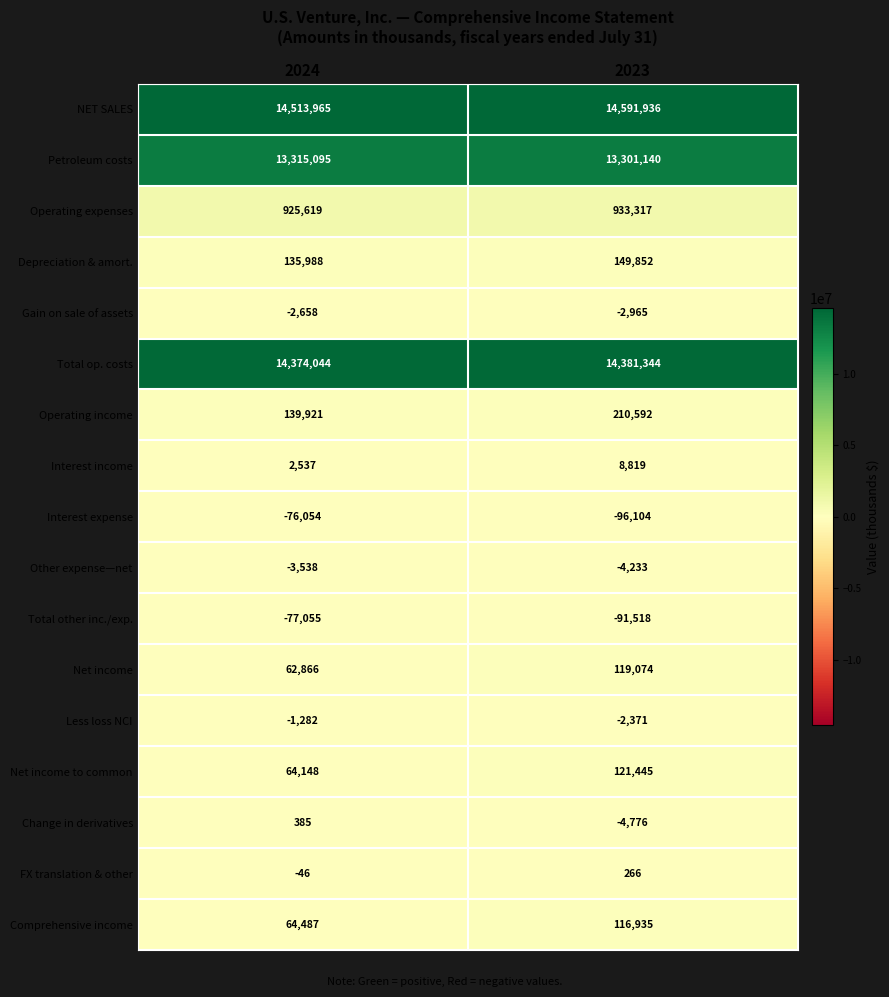

Between 2024 and 2023, which series saw the biggest shift?

NET SALES